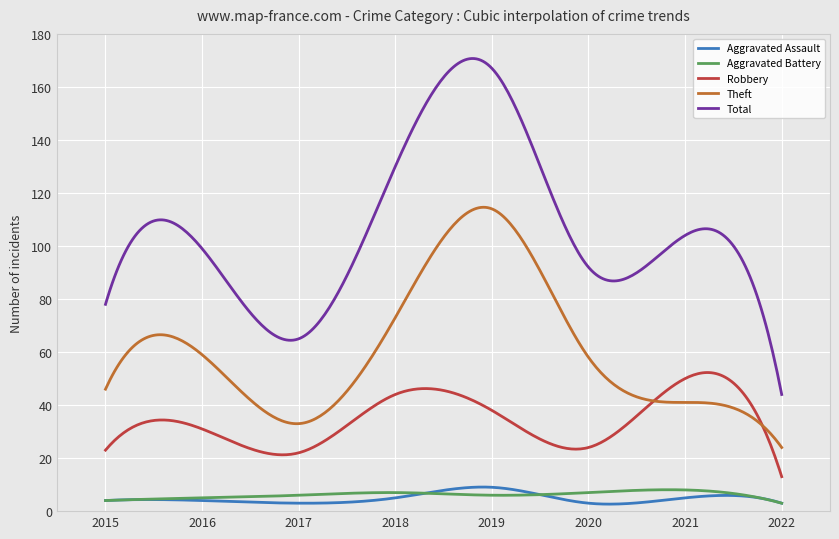

What is the smallest value displayed?

2.6